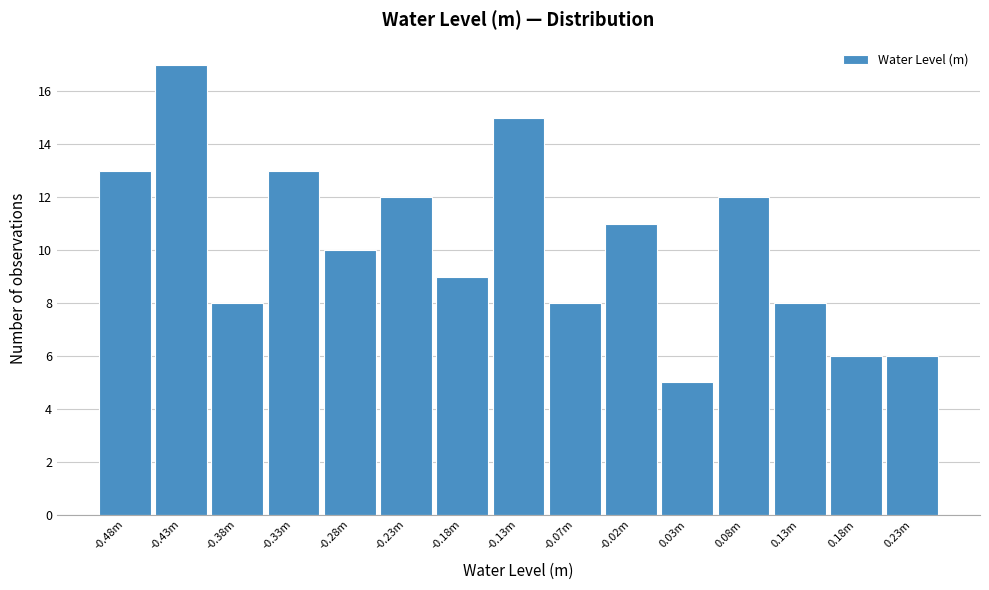

Reading left to right, list all the values displayed in this chart.

-0.48m=13	-0.43m=17	-0.38m=8	-0.33m=13	-0.28m=10	-0.23m=12	-0.18m=9	-0.13m=15	-0.07m=8	-0.02m=11	0.03m=5	0.08m=12	0.13m=8	0.18m=6	0.23m=6